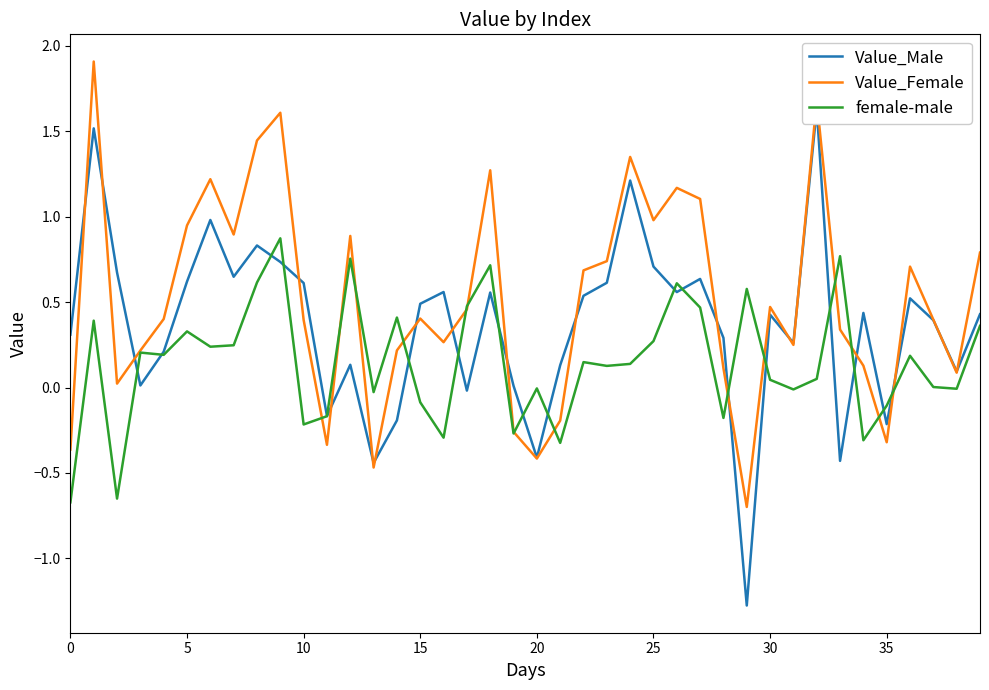

After their last crossing, which series has the higher values: Value_Male or female-male?

Value_Male